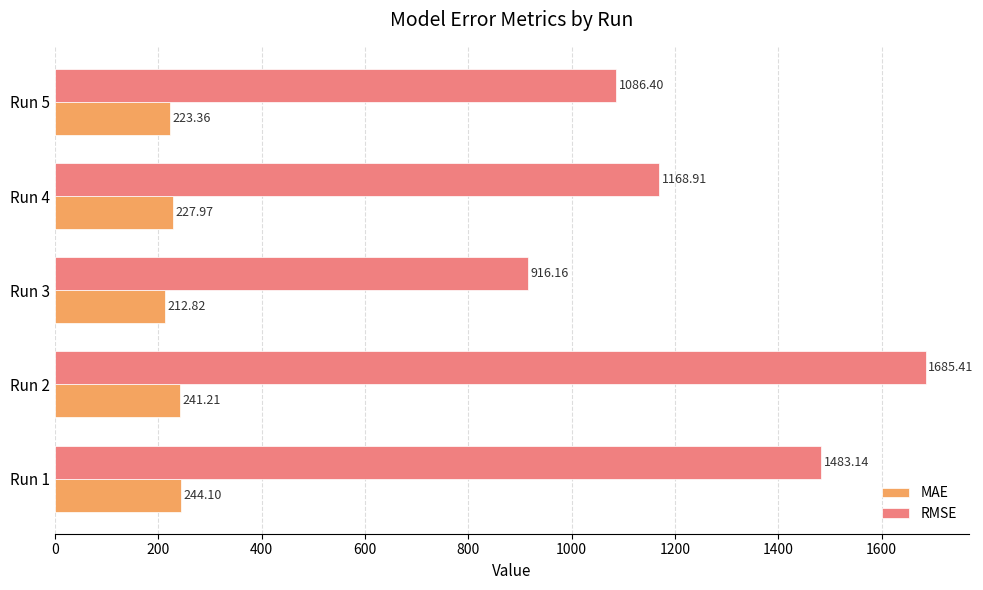

At which category is the sum across all series the highest?

Run 2